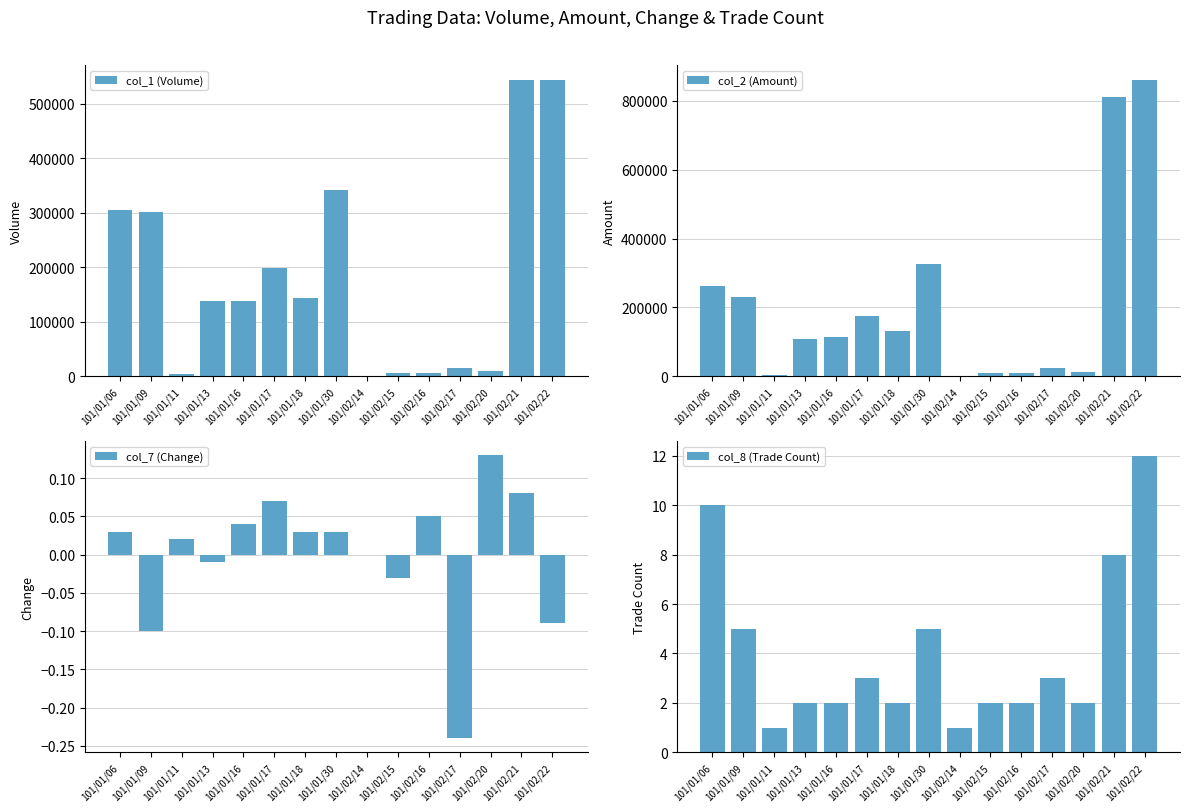

Which category has the lowest value in the col_8 (Trade Count) series?

101/01/11